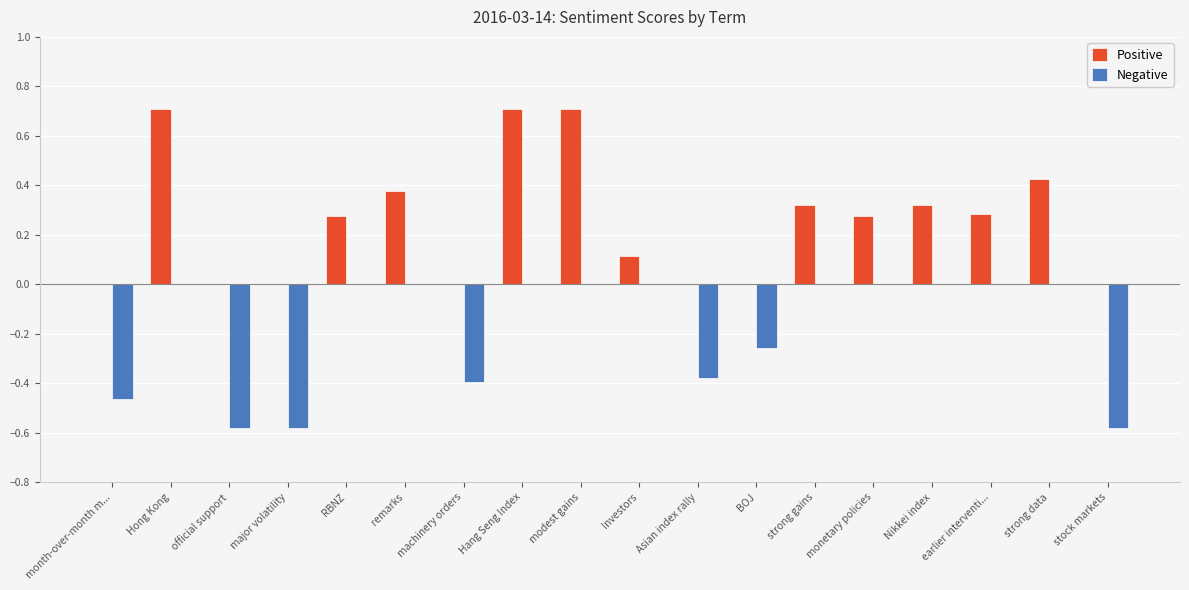

Which series changed the most between Hong Kong and strong data?

Positive